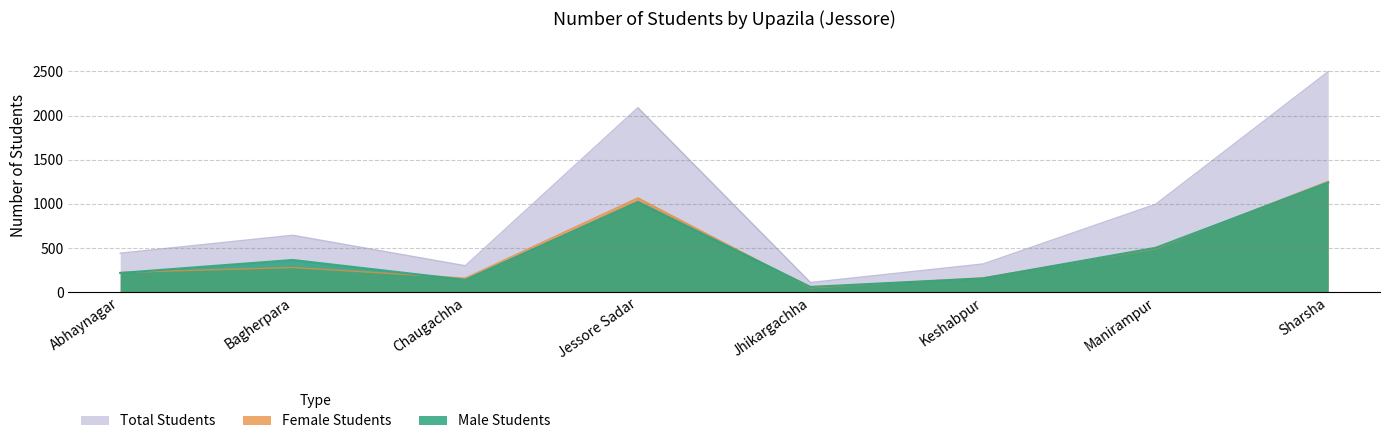

Does the chart have visible grid lines?

Yes